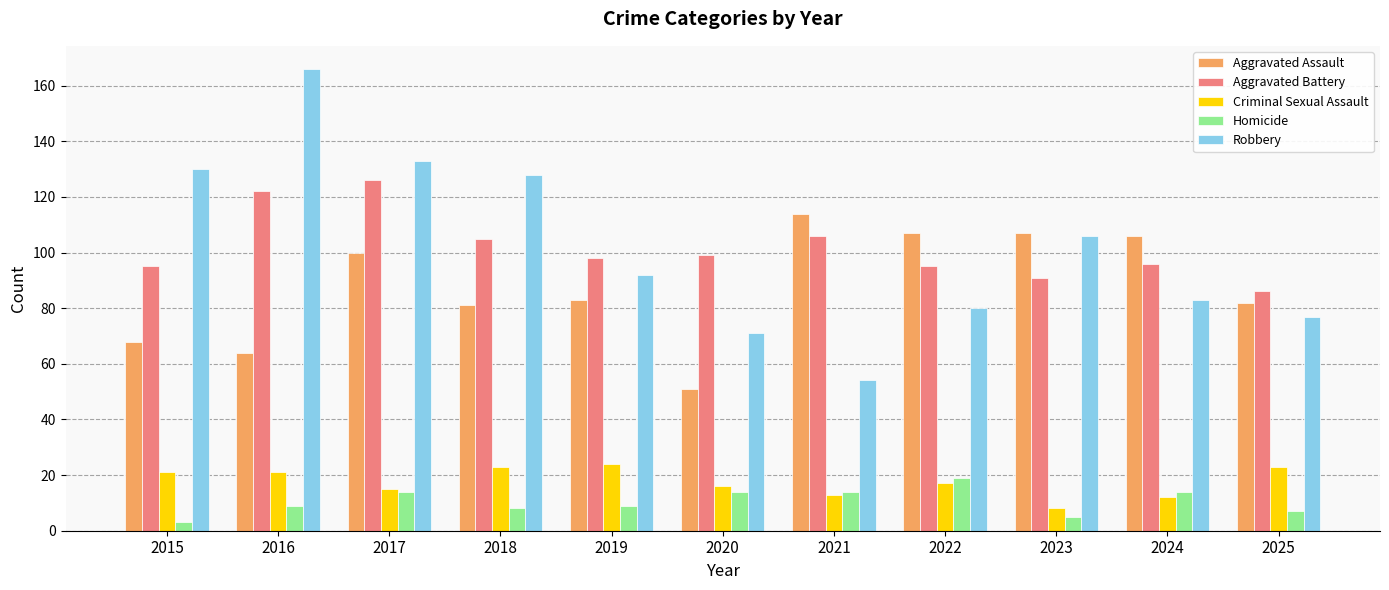

True or false: Aggravated Battery has a value of 95 at 2015.

True